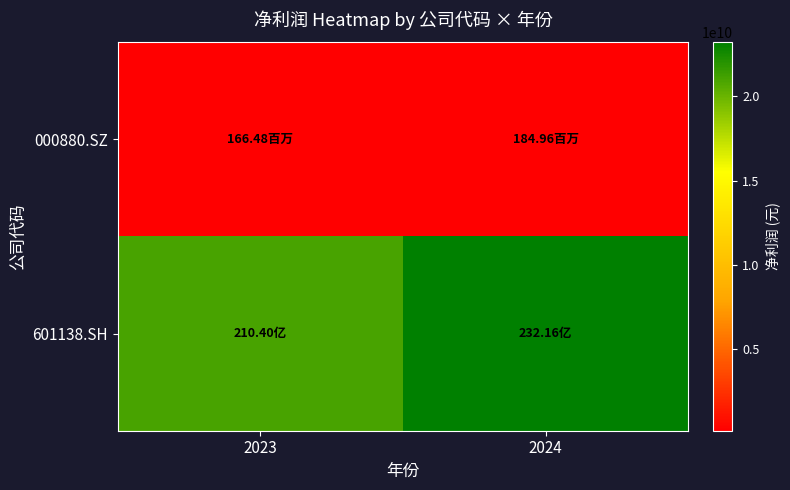

At which category is the sum across all series the highest?

2024